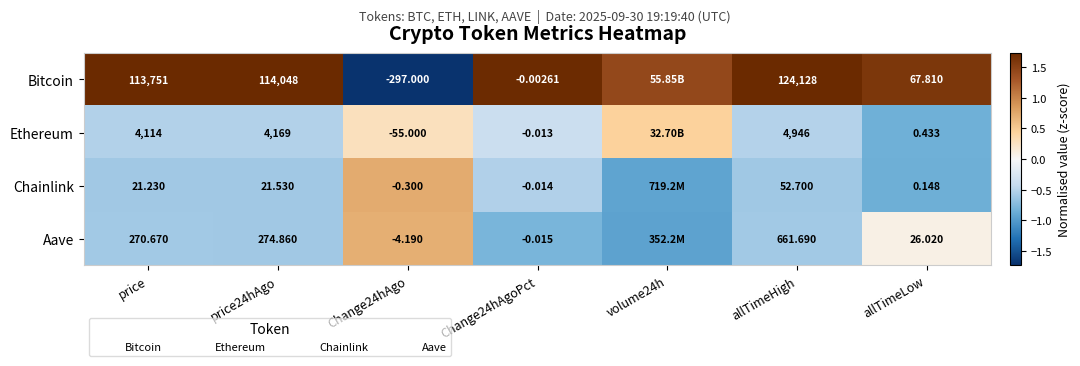

At price24hAgo, list the series in order from largest to smallest.

Bitcoin, Ethereum, Aave, Chainlink